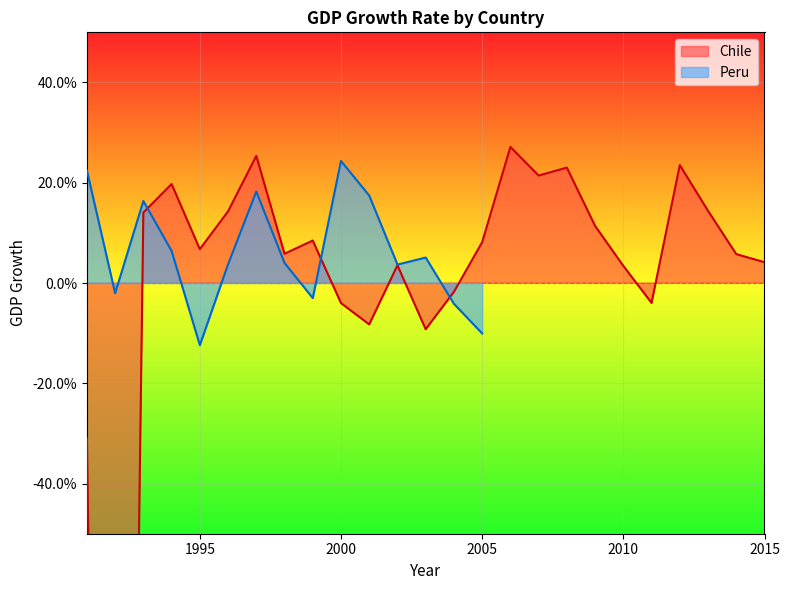

How many values are below 0?

7